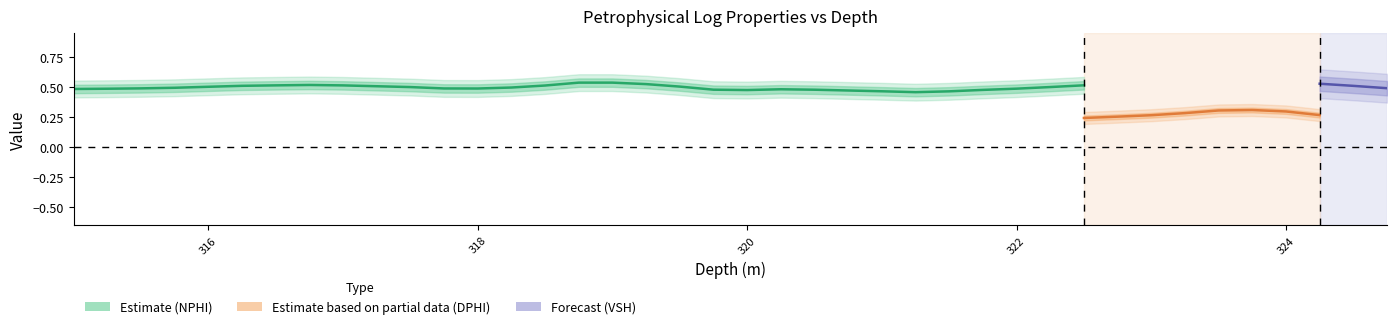

Is the value of NPHI at 318.25 greater than the value of VSH at 324.25?

No